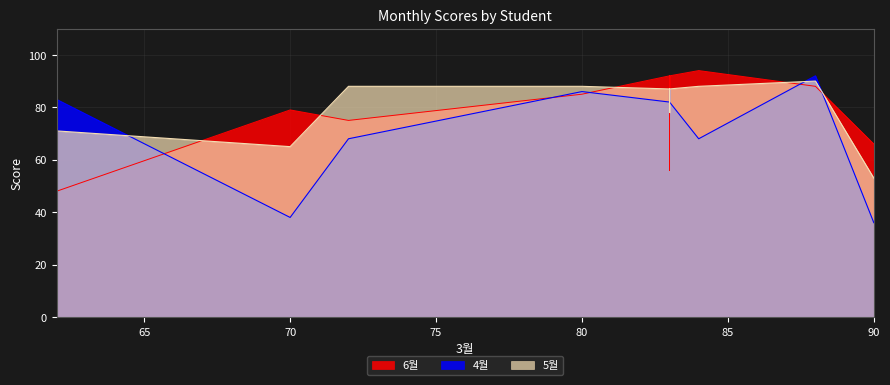

At how many categories does at least one series exceed 65?

10